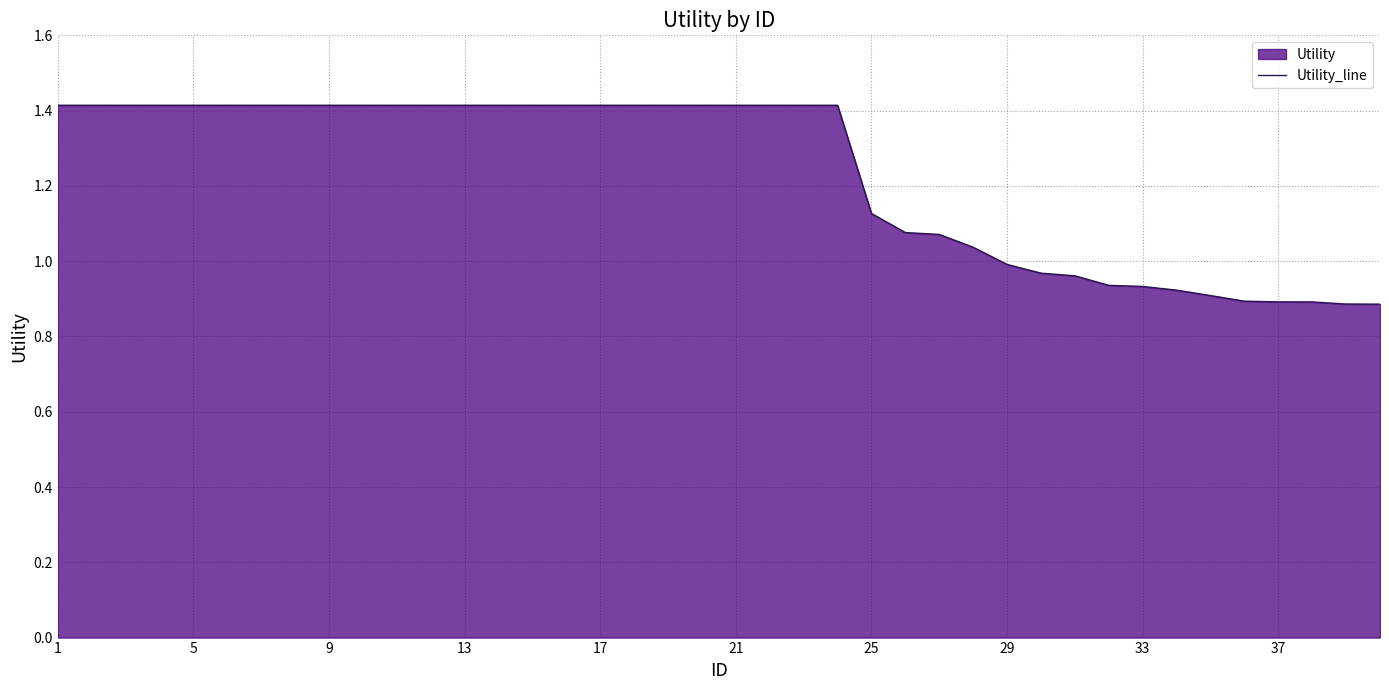

Where does the data first go above 1?

1